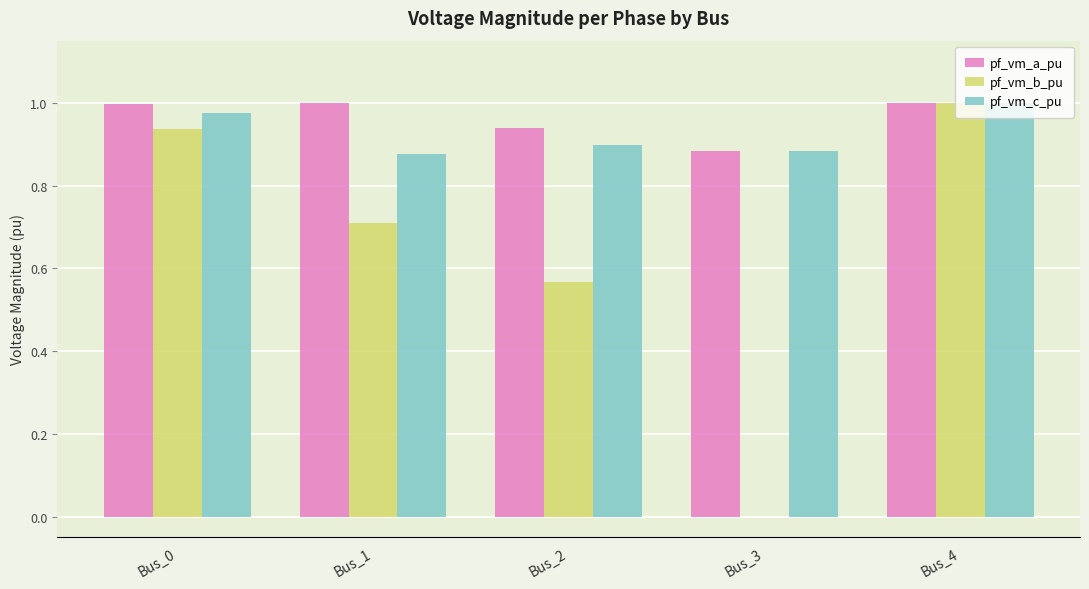

What are all the series names shown in the legend?

pf_vm_a_pu, pf_vm_b_pu, pf_vm_c_pu